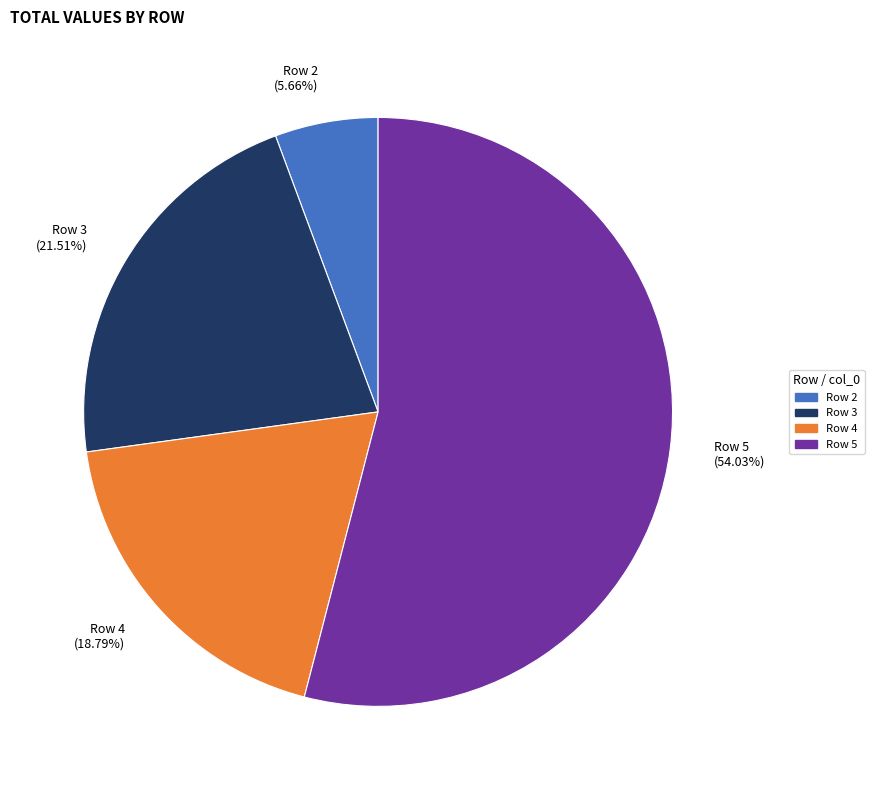

What is the ratio of the value at Row 2 (5.66%) to the value at Row 4 (18.79%)?

0.3